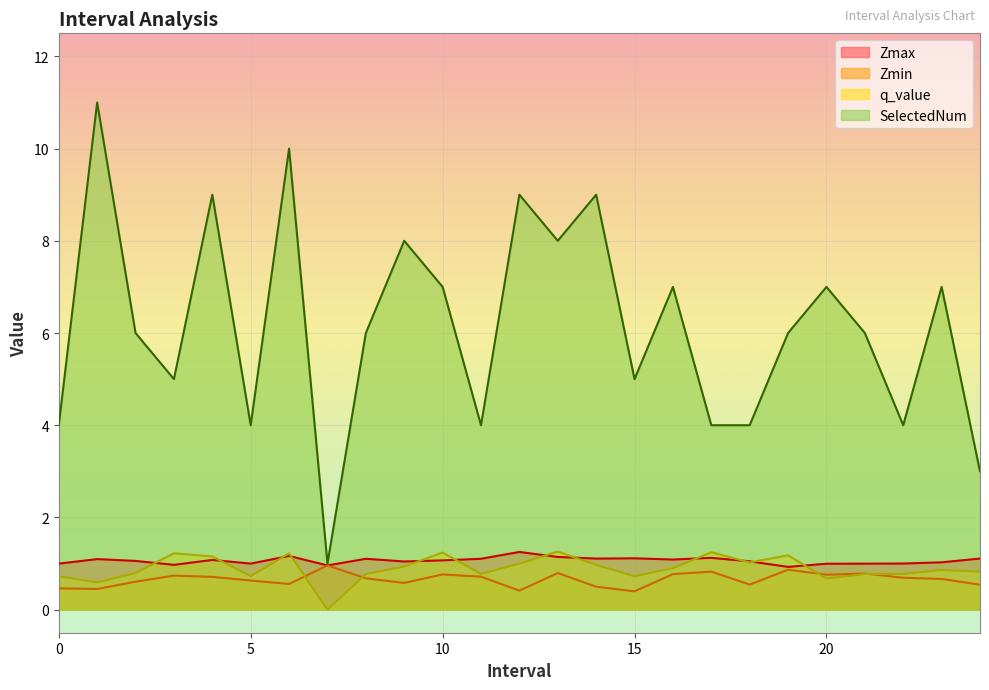

True or false: Zmin and Zmax intersect in this chart.

False